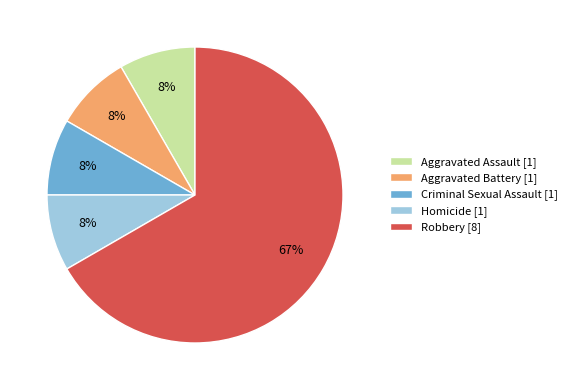

Between Robbery [8] and Criminal Sexual Assault [1], which is larger?

Robbery [8]